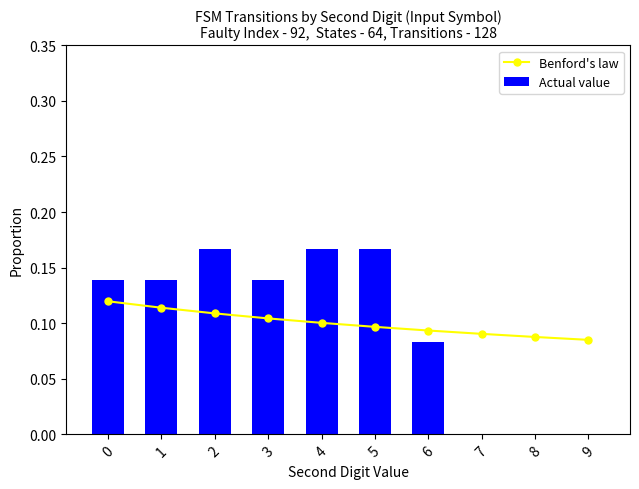

List the series in order of their peak value, highest first.

Actual value, Benford's law